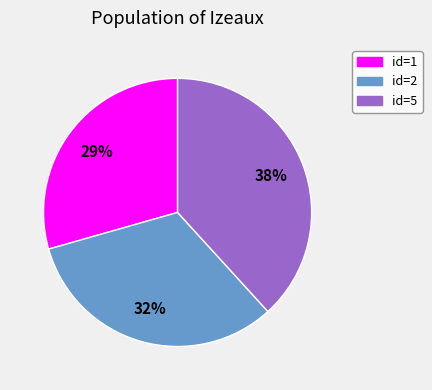

Count the number of slices in the pie.

3